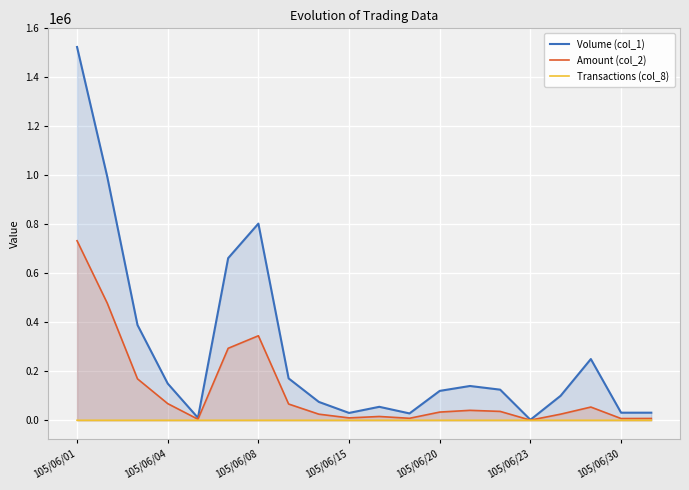

Which series has the widest spread of values?

Volume (col_1)